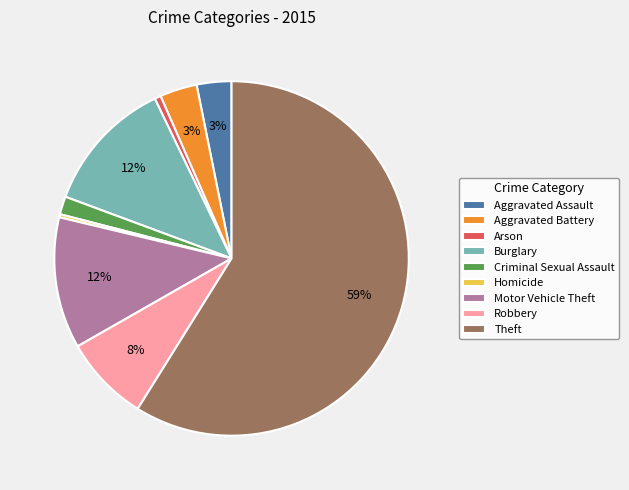

Is it true that Theft is 59% of the pie?

True